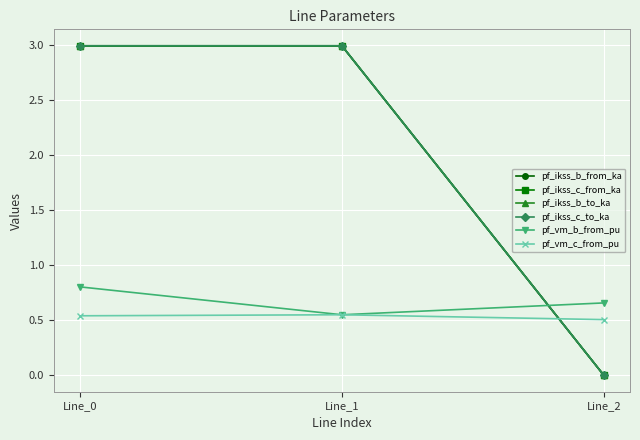

Reading left to right, list all the values displayed in this chart.

pf_ikss_b_from_ka: Line_0=3.0	Line_1=3.0	Line_2=0.0
pf_ikss_c_from_ka: Line_0=3.0	Line_1=3.0	Line_2=0.0
pf_ikss_b_to_ka: Line_0=3.0	Line_1=3.0	Line_2=0.0
pf_ikss_c_to_ka: Line_0=3.0	Line_1=3.0	Line_2=0.0
pf_vm_b_from_pu: Line_0=0.8	Line_1=0.6	Line_2=0.7
pf_vm_c_from_pu: Line_0=0.5	Line_1=0.6	Line_2=0.5